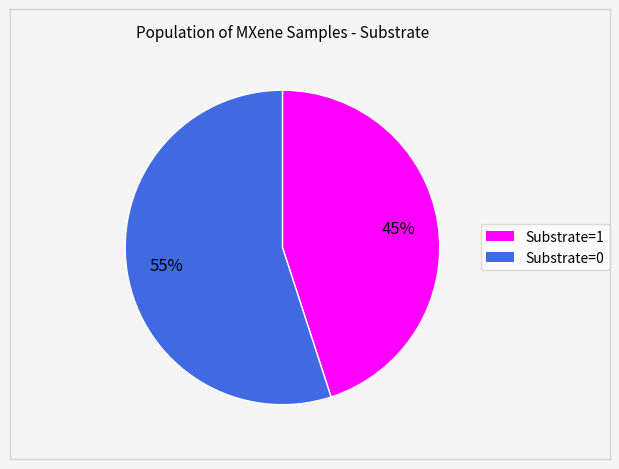

To the nearest percent, what is the average slice percentage?

50%